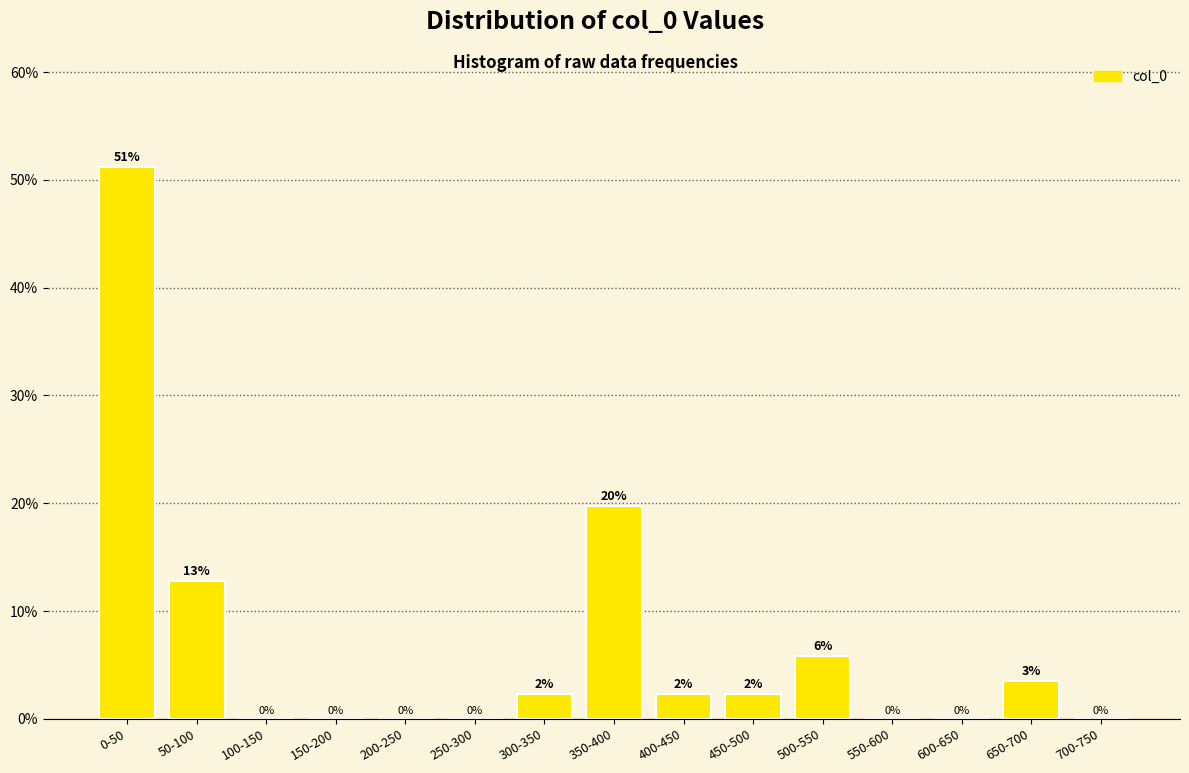

Between 350-400 and 450-500, which is larger?

350-400